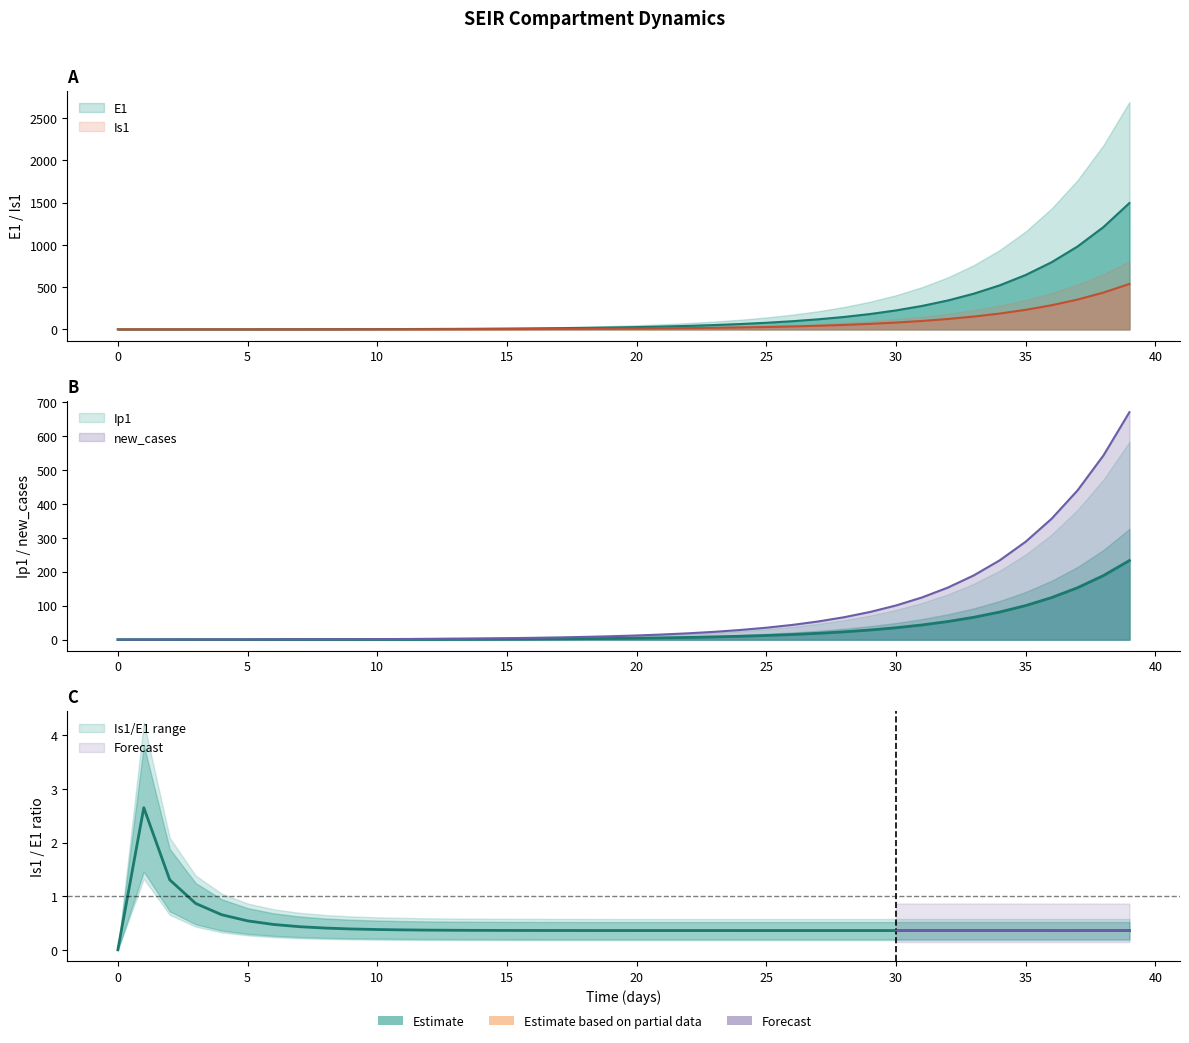

What position from the left is 34?

35